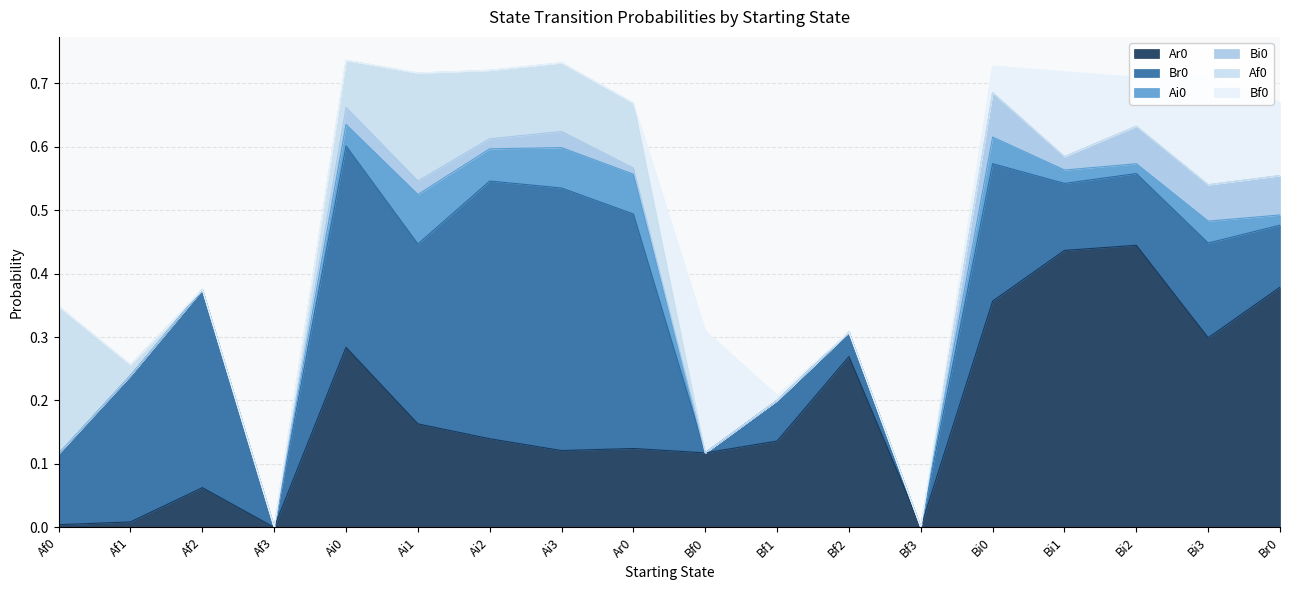

What position from the left is Ai0?

5